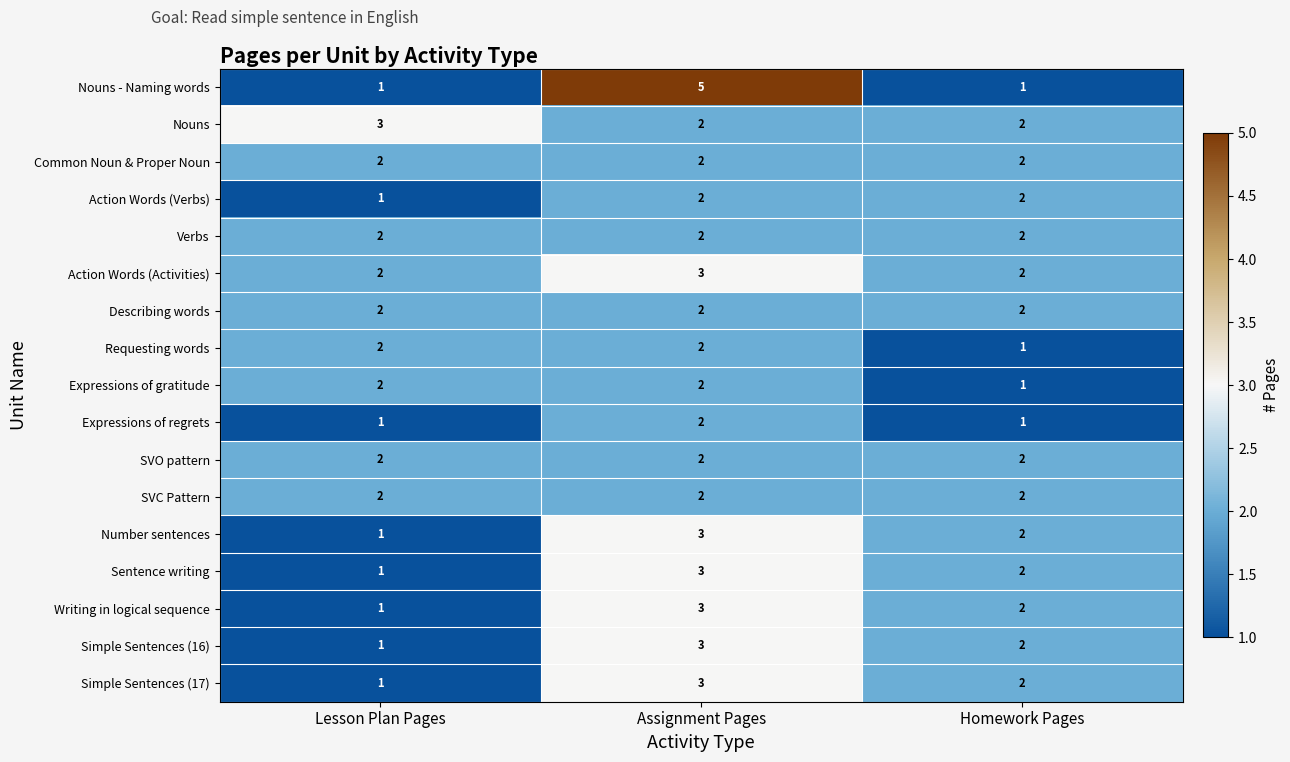

What is the total value across all series at Lesson Plan Pages?

27